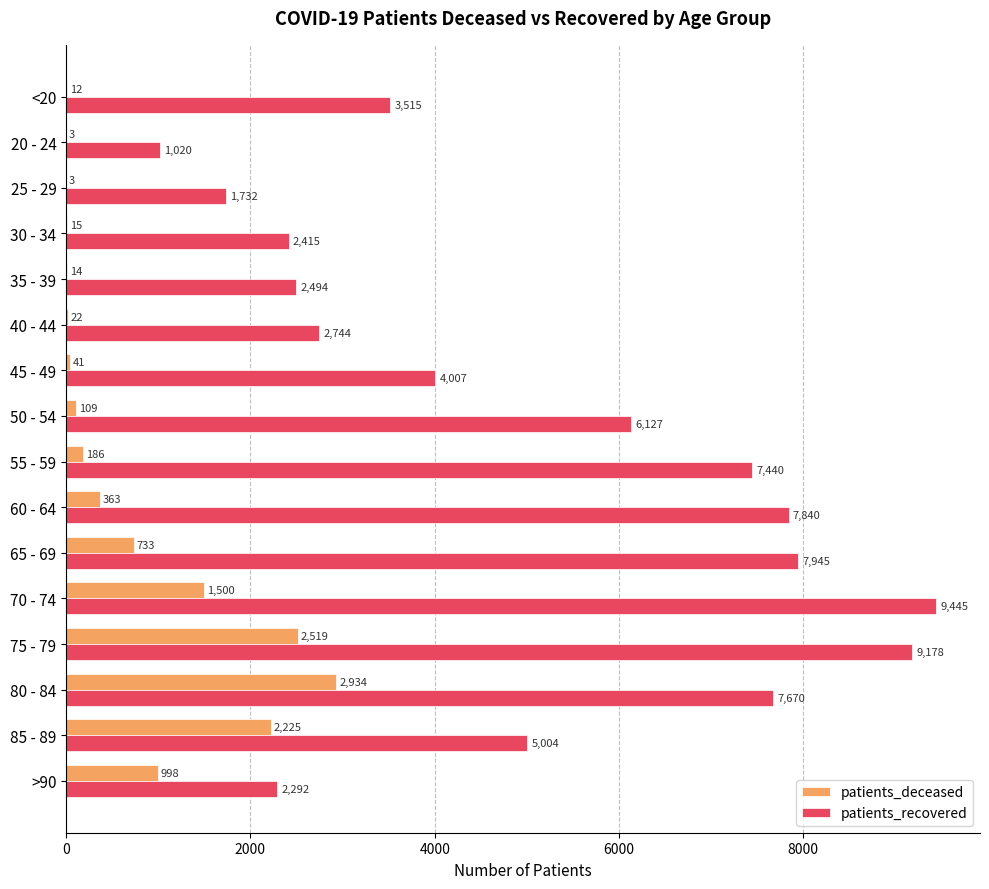

What is the total value across all series at >90?

3290